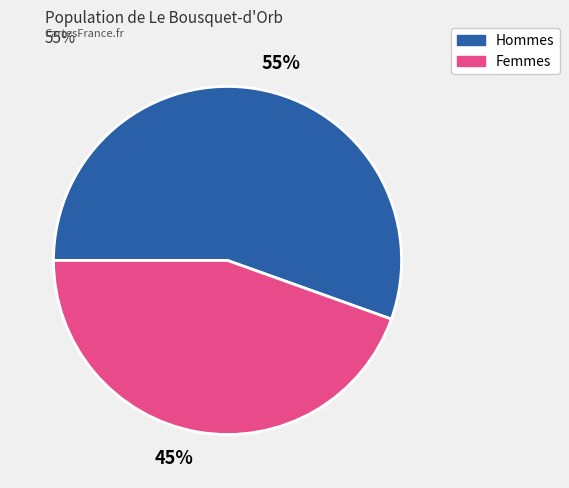

Which category has the biggest portion of the pie?

55%